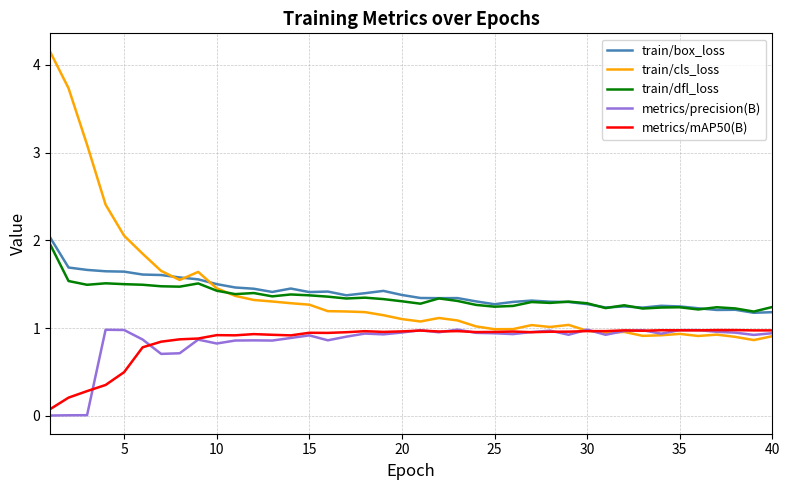

What is the highest value of the train/dfl_loss series?

2.0